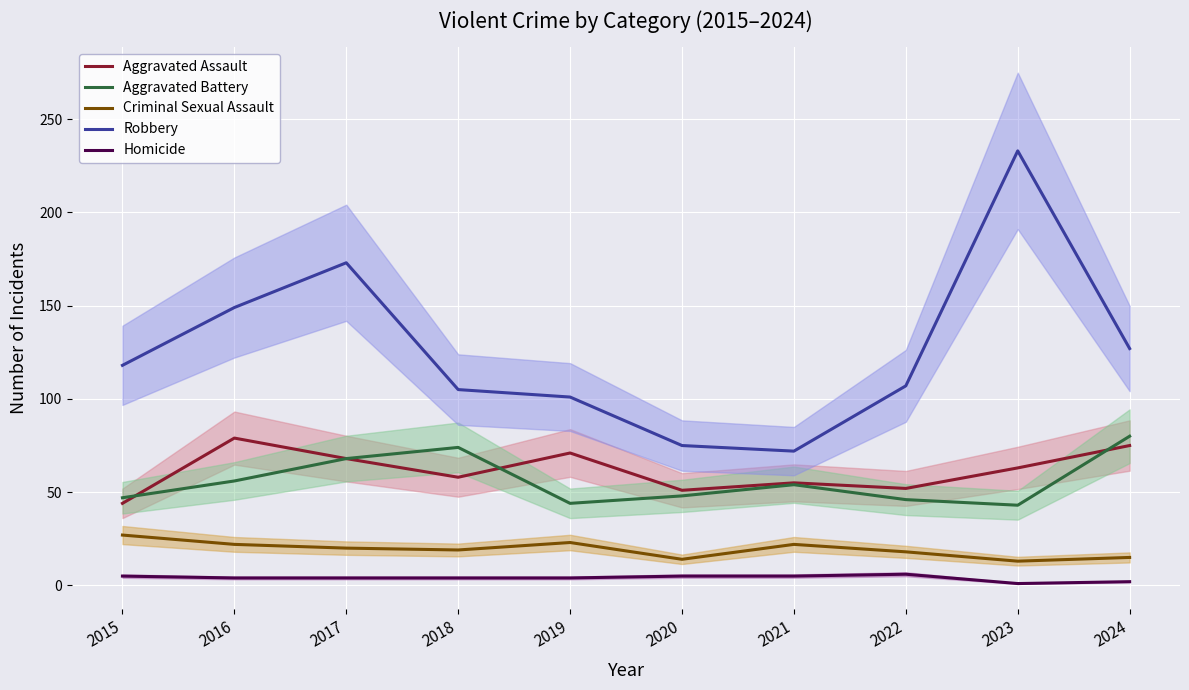

What is the average value of the Aggravated Assault series?

62